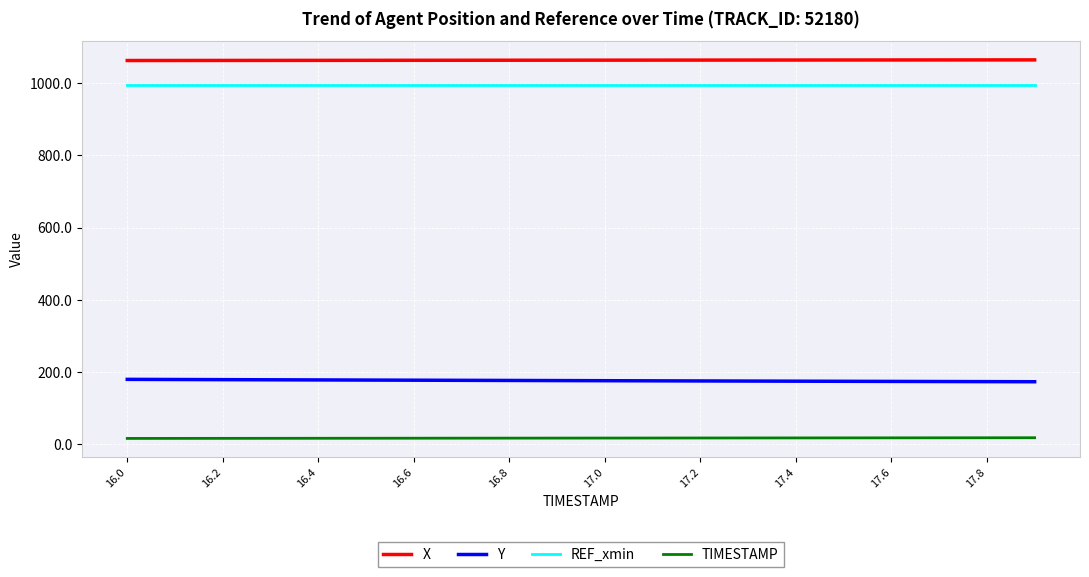

List the series in order of their peak value, lowest first.

TIMESTAMP, Y, REF_xmin, X